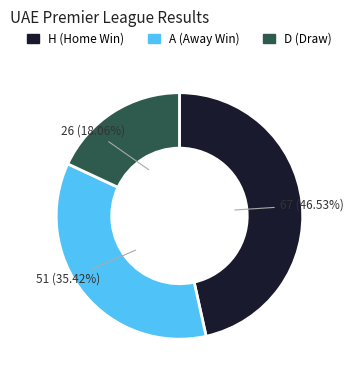

Which has a higher value, A or D?

A